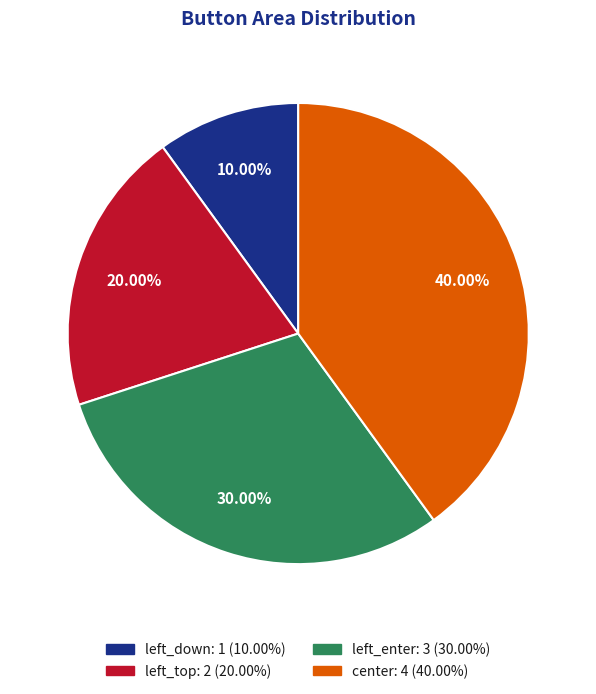

Is the sum of left_top and left_down greater than half?

No